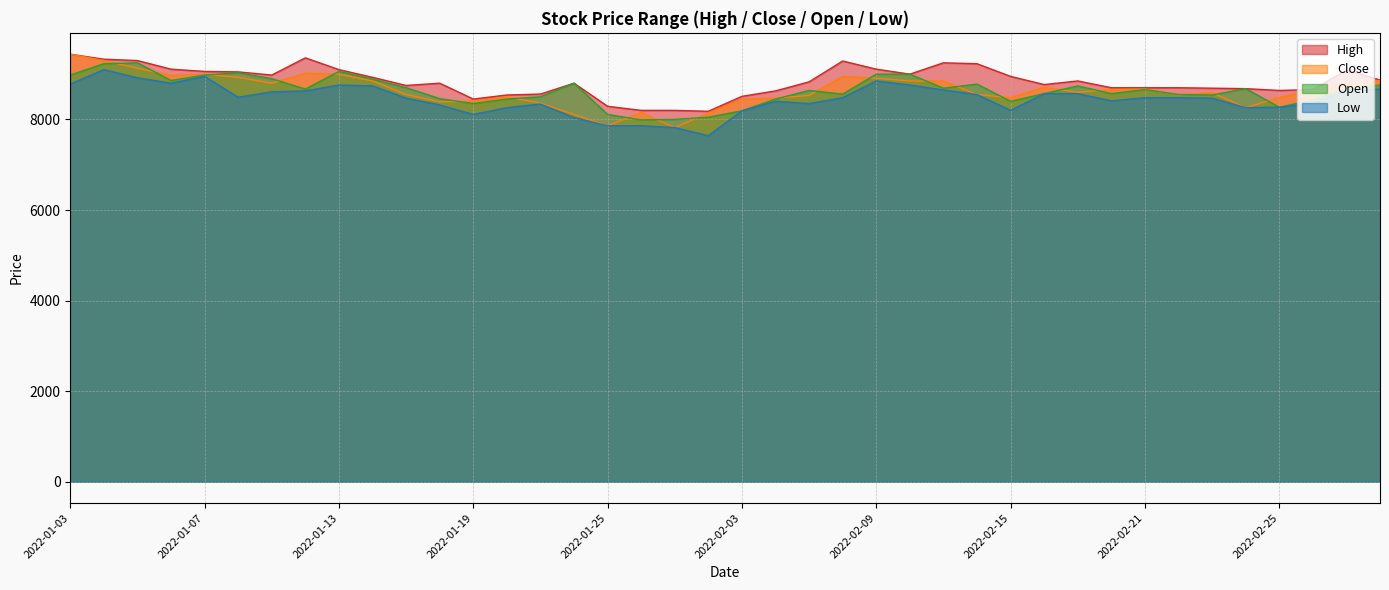

What position from the left is 2022-02-07?

23